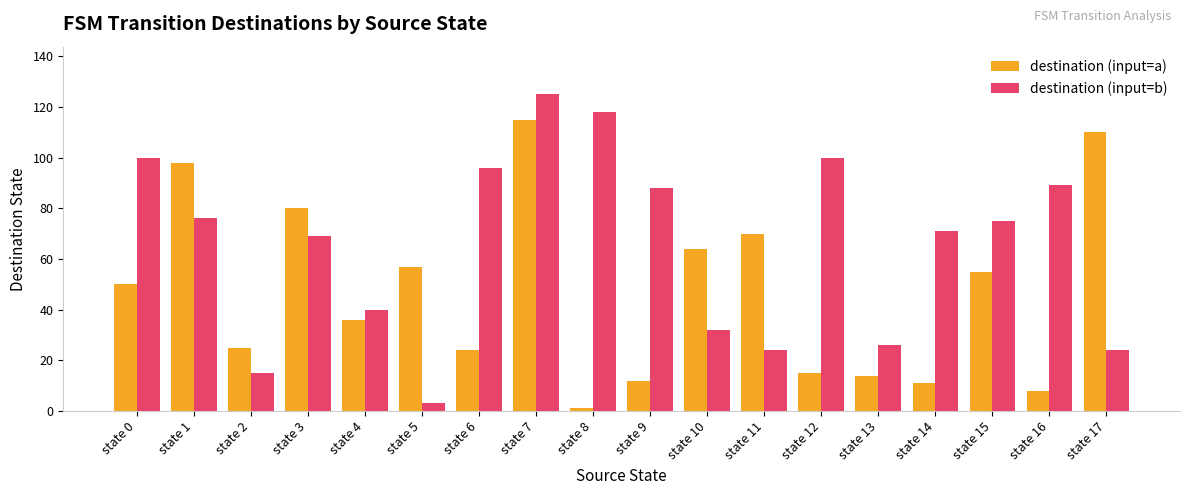

The destination (input=a) series shows 26 at state 3. True or false?

False